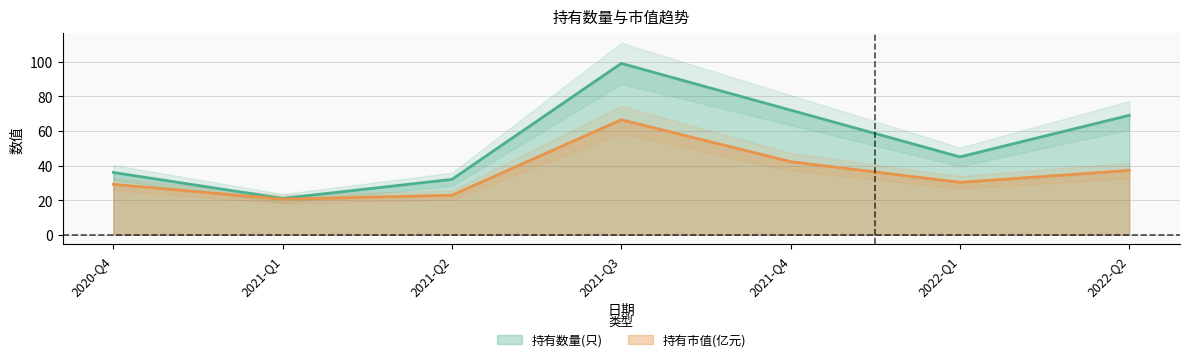

At which label does 持有市值(亿元) first exceed 30?

2021-Q3